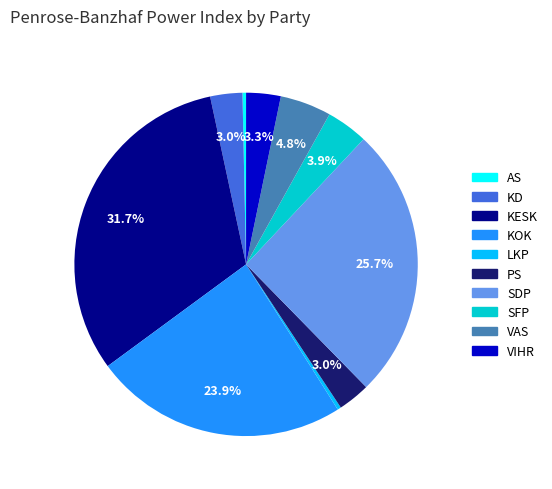

How many slices are in this pie chart?

10